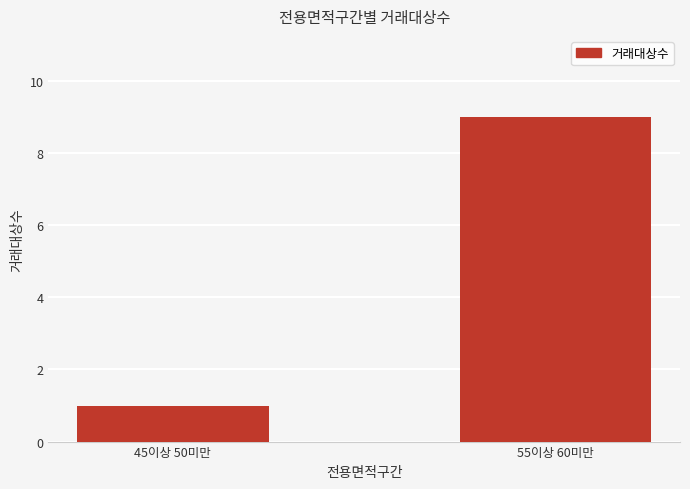

Between 55이상 60미만 and 45이상 50미만, which is larger?

55이상 60미만